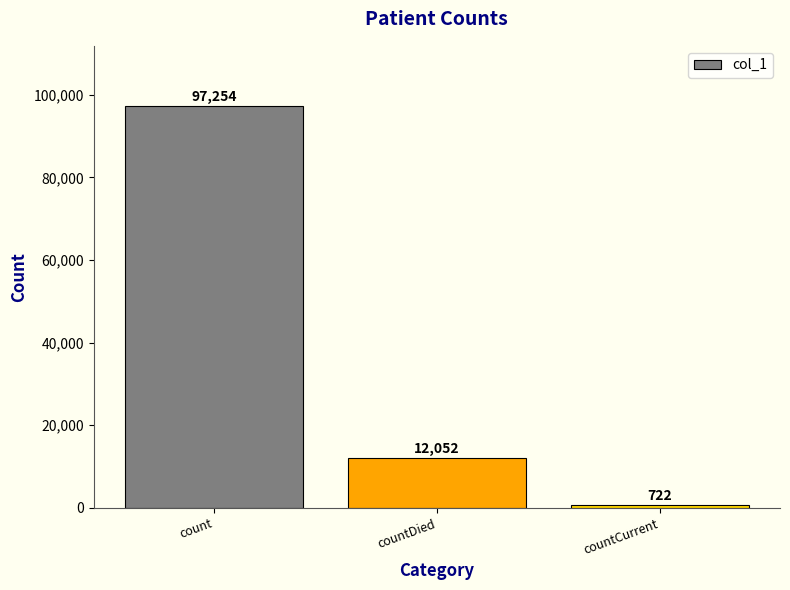

What is the change in value from count to countCurrent?

-96532